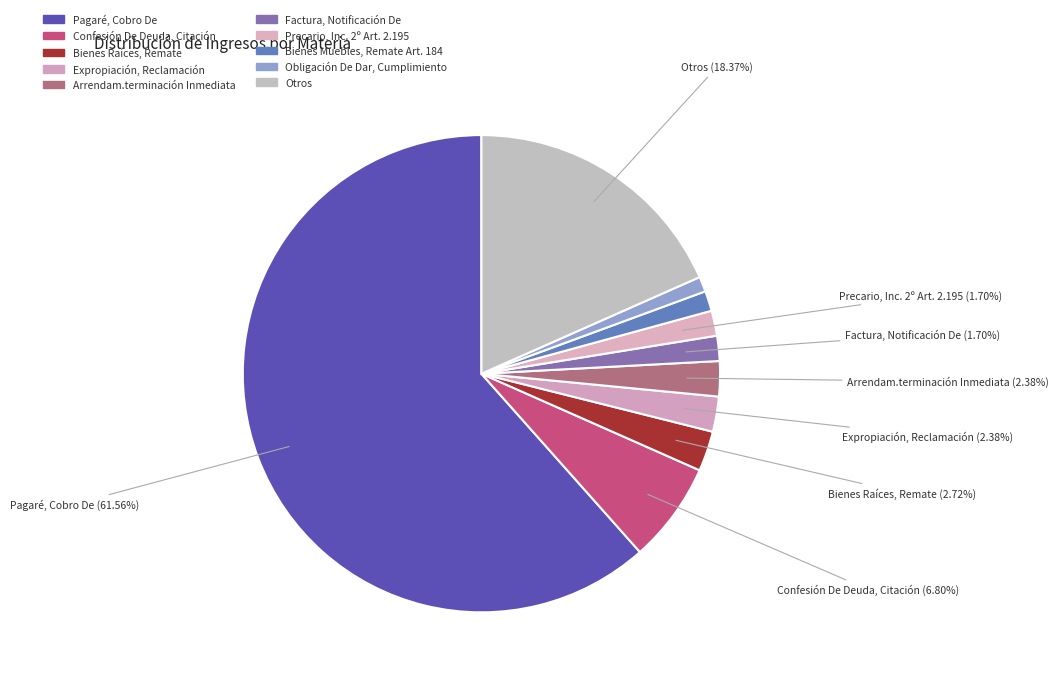

What is the change in value from Pagaré, Cobro De to Arrendam.terminación Inmediata?

-174